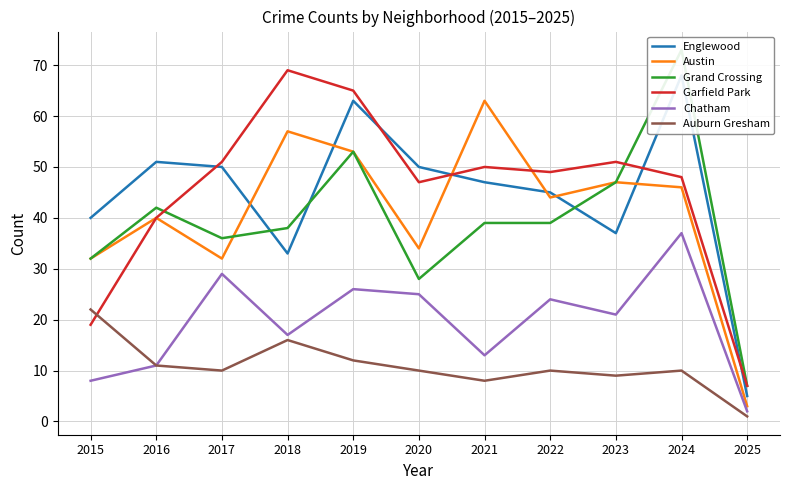

How many intersections are there between Englewood and Grand Crossing?

3